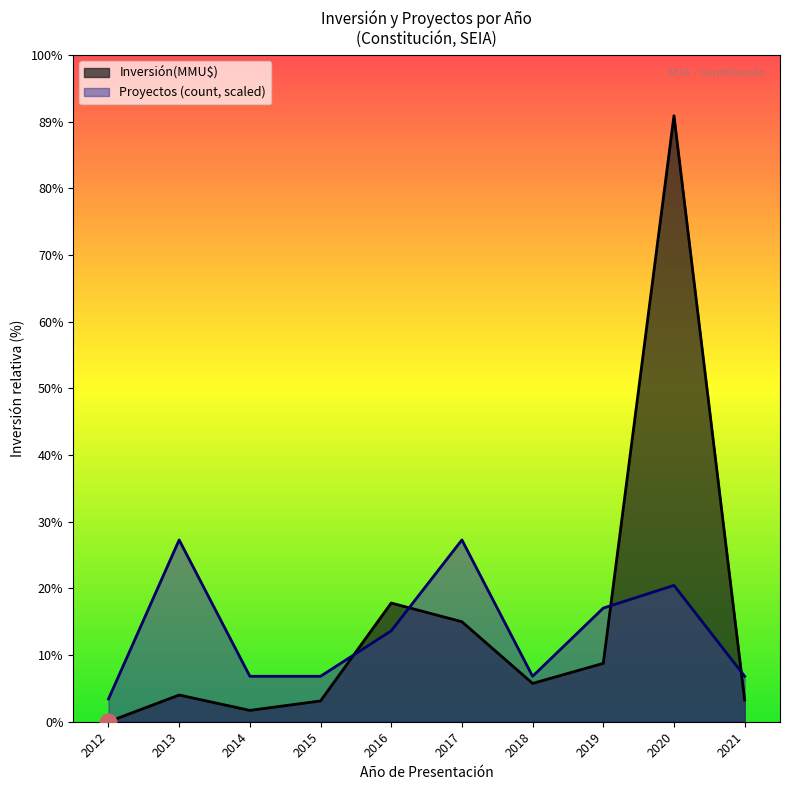

Which series has the largest total across all categories?

Inversión(MMU$)